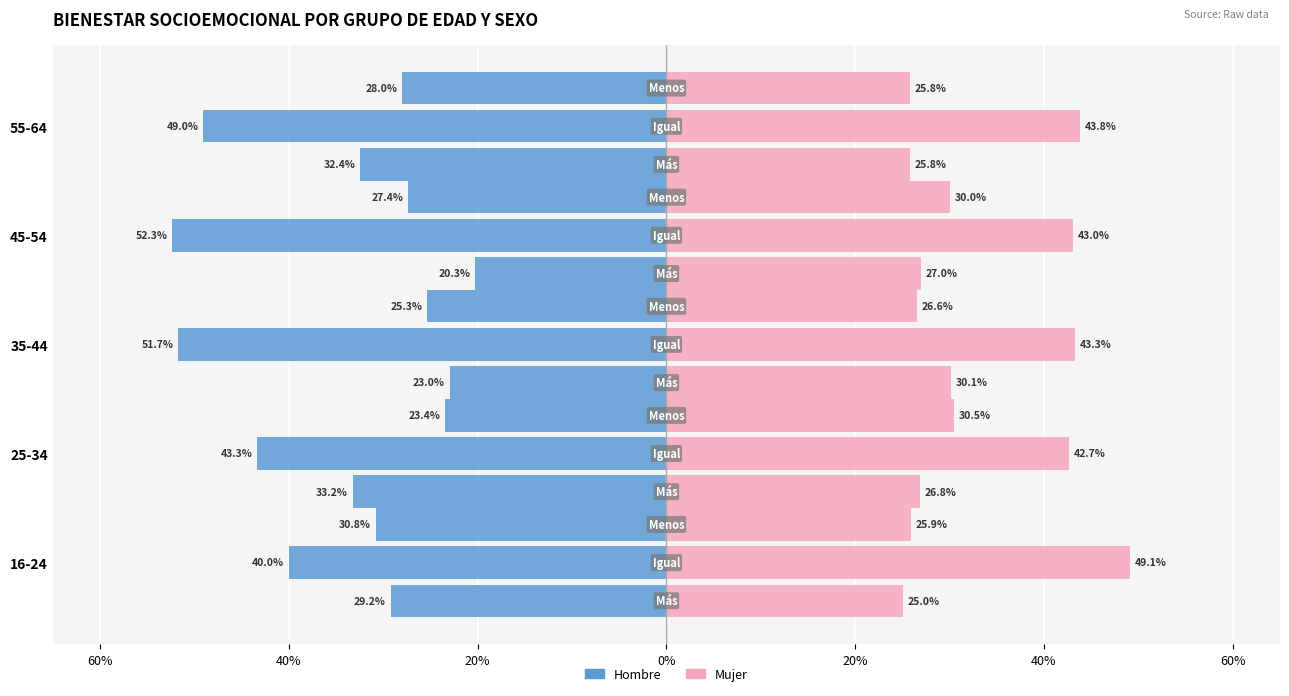

Reading left to right, extract all data points from this chart.

Hombre_Más: -0.3	-0.3	-0.2	-0.2	-0.3
Hombre_Igual: -0.4	-0.4	-0.5	-0.5	-0.5
Hombre_Menos: -0.3	-0.2	-0.3	-0.3	-0.3
Mujer_Más: 0.3	0.3	0.3	0.3	0.3
Mujer_Igual: 0.5	0.4	0.4	0.4	0.4
Mujer_Menos: 0.3	0.3	0.3	0.3	0.3